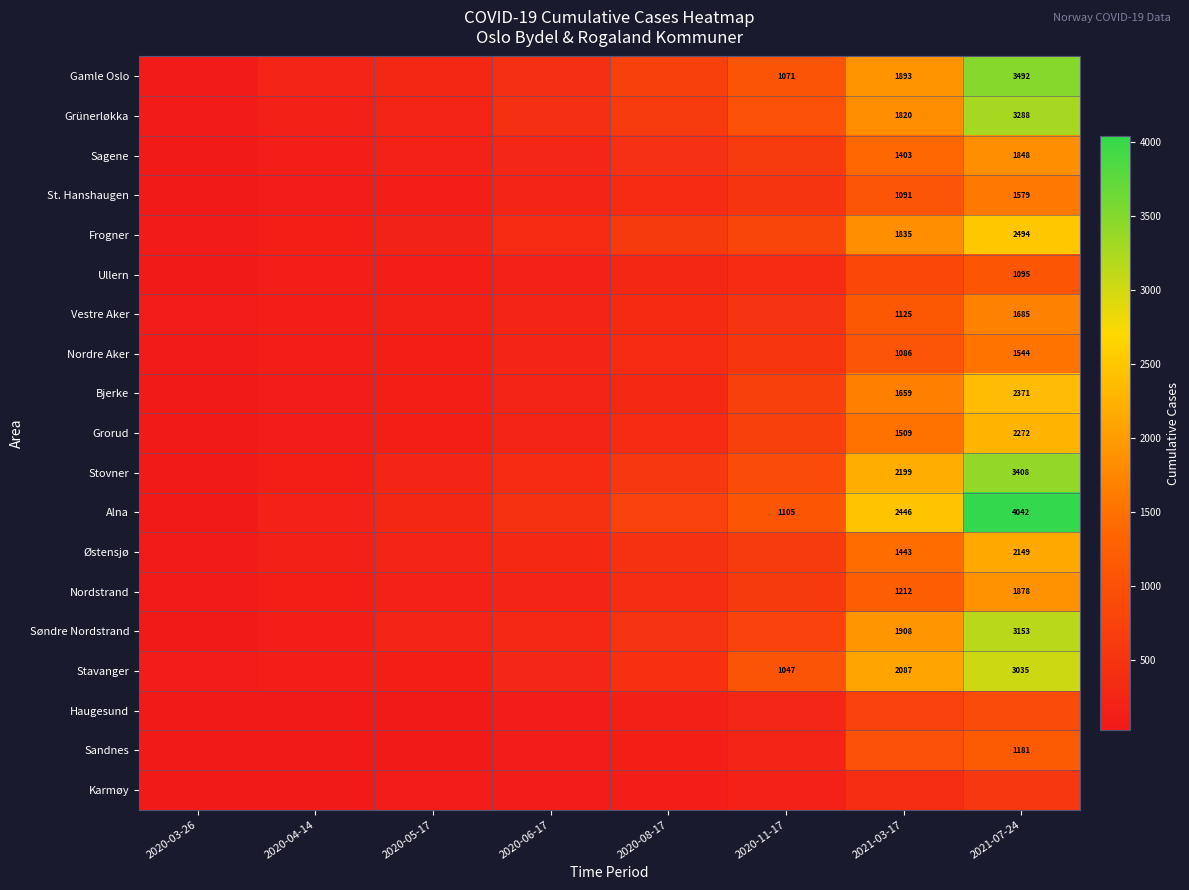

The value of Nordstrand at 2021-03-17 is 1212. True or false?

True